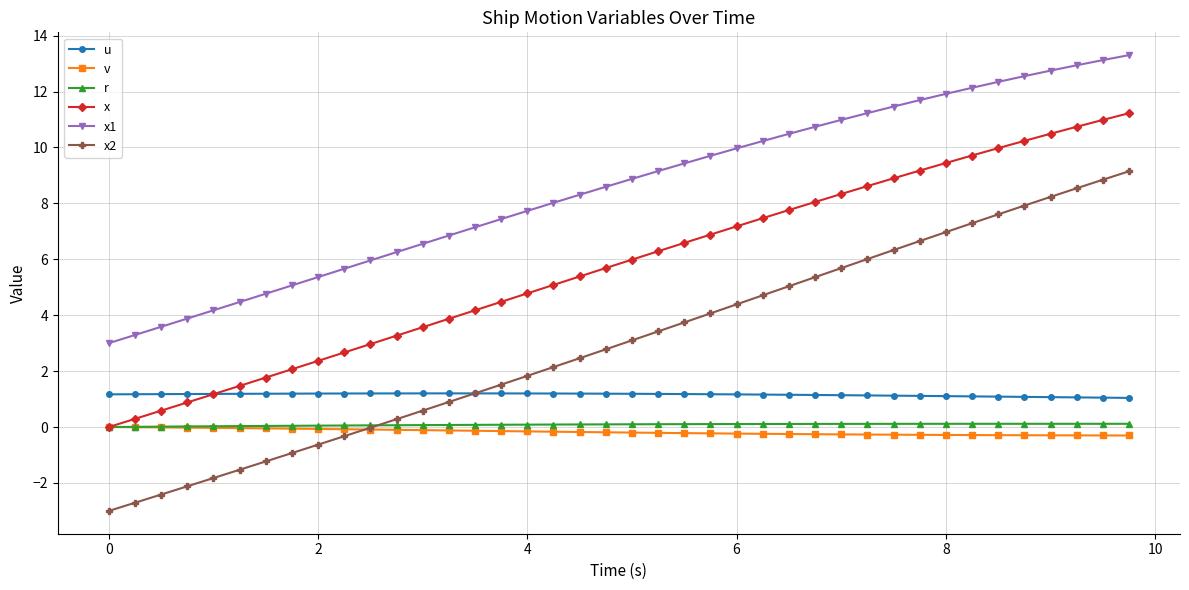

What is the value of the x point at the 15th from the left?

4.2